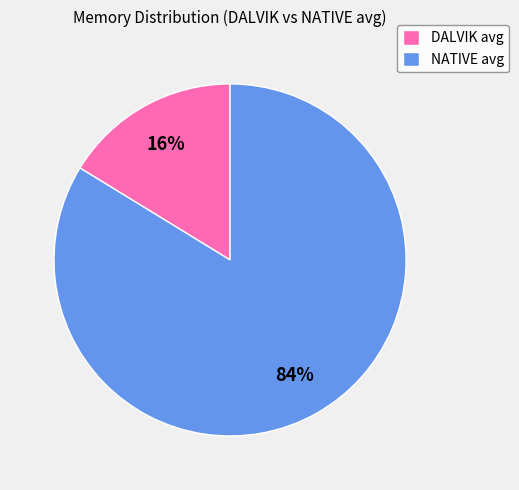

Which category has the smallest portion of the pie?

DALVIK avg